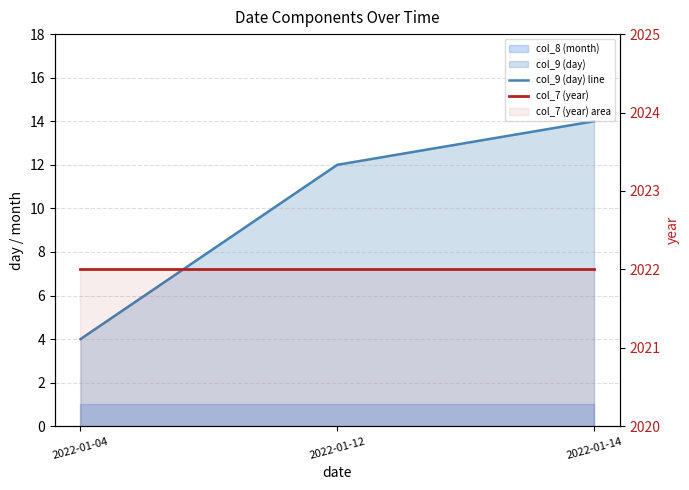

Which series has the largest total across all categories?

col_7 (year)